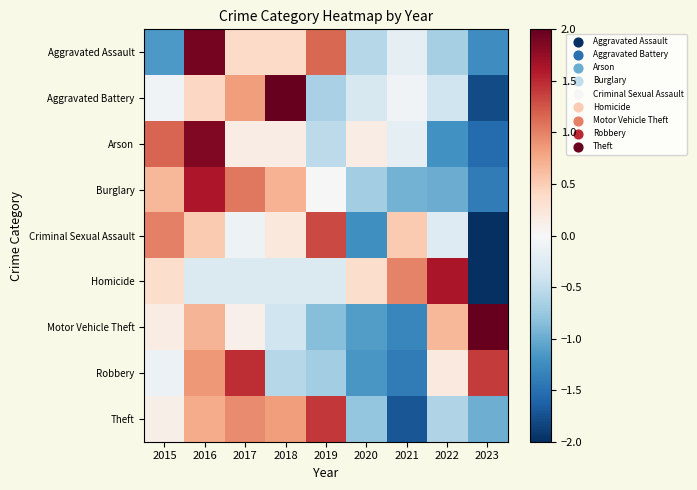

Reading right to left, extract all data points from this chart.

Aggravated Assault: 2023=-1.2	2022=-0.7	2021=-0.2	2020=-0.6	2019=1.2	2018=0.4	2017=0.4	2016=1.9	2015=-1.2
Aggravated Battery: 2023=-1.8	2022=-0.4	2021=-0.1	2020=-0.3	2019=-0.6	2018=2.1	2017=0.8	2016=0.4	2015=-0.1
Arson: 2023=-1.5	2022=-1.2	2021=-0.2	2020=0.2	2019=-0.5	2018=0.2	2017=0.2	2016=1.8	2015=1.2
Burglary: 2023=-1.4	2022=-1.0	2021=-0.9	2020=-0.7	2019=0.0	2018=0.7	2017=1.1	2016=1.6	2015=0.7
Criminal Sexual Assault: 2023=-2.0	2022=-0.3	2021=0.5	2020=-1.2	2019=1.3	2018=0.2	2017=-0.1	2016=0.5	2015=1.0
Homicide: 2023=-2.2	2022=1.6	2021=1.0	2020=0.4	2019=-0.3	2018=-0.3	2017=-0.3	2016=-0.3	2015=0.4
Motor Vehicle Theft: 2023=2.1	2022=0.7	2021=-1.3	2020=-1.1	2019=-0.8	2018=-0.4	2017=0.1	2016=0.7	2015=0.2
Robbery: 2023=1.4	2022=0.2	2021=-1.4	2020=-1.2	2019=-0.7	2018=-0.6	2017=1.5	2016=0.9	2015=-0.1
Theft: 2023=-1.0	2022=-0.6	2021=-1.7	2020=-0.8	2019=1.4	2018=0.8	2017=0.9	2016=0.7	2015=0.1